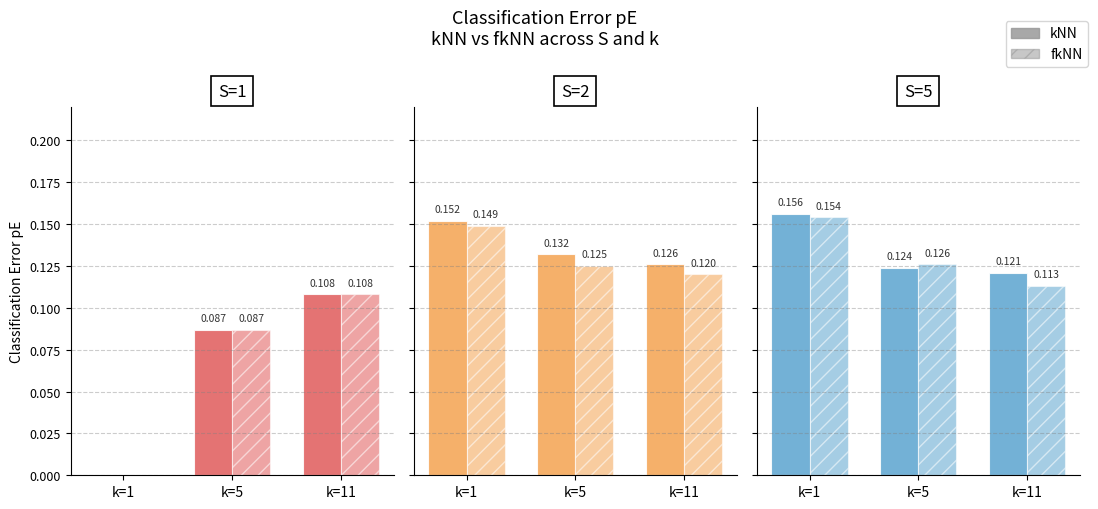

What is the lowest value of the kNN series?

0.1